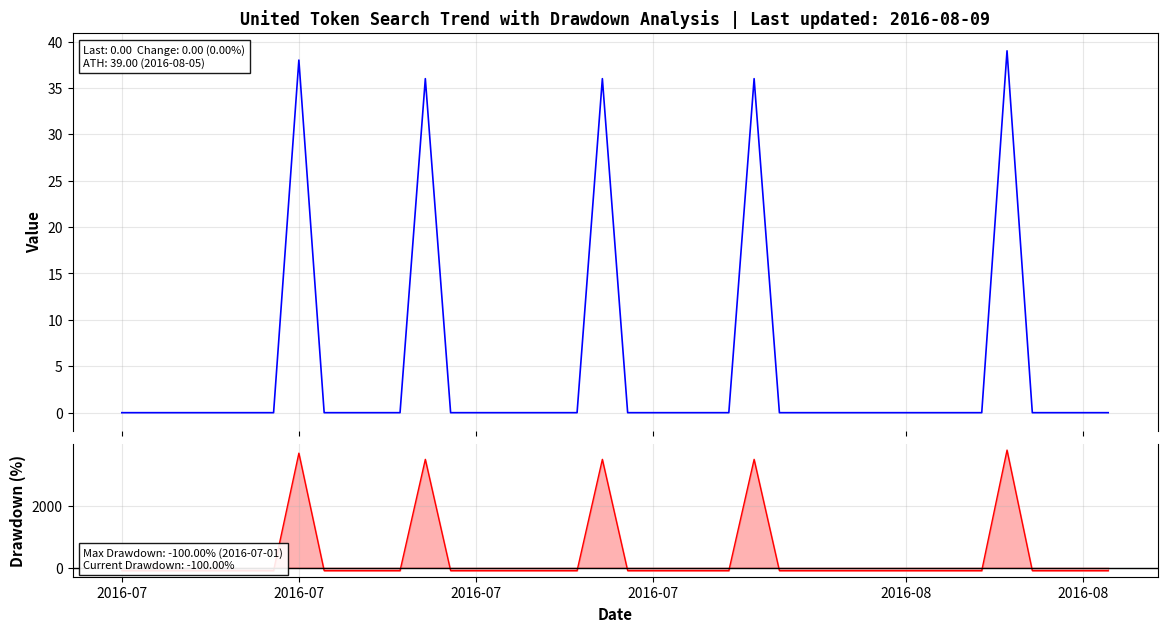

True or false: United Token has more than 2 interior local peaks.

True